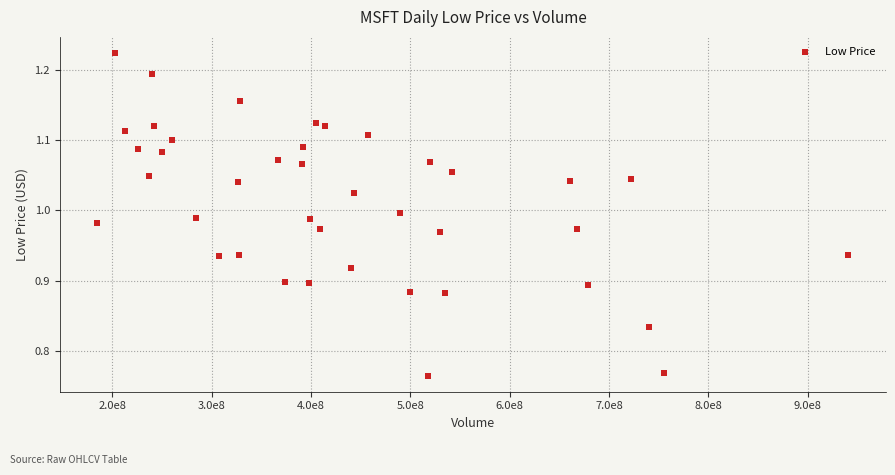

What is the range of X values (max minus min)?

756235200.0